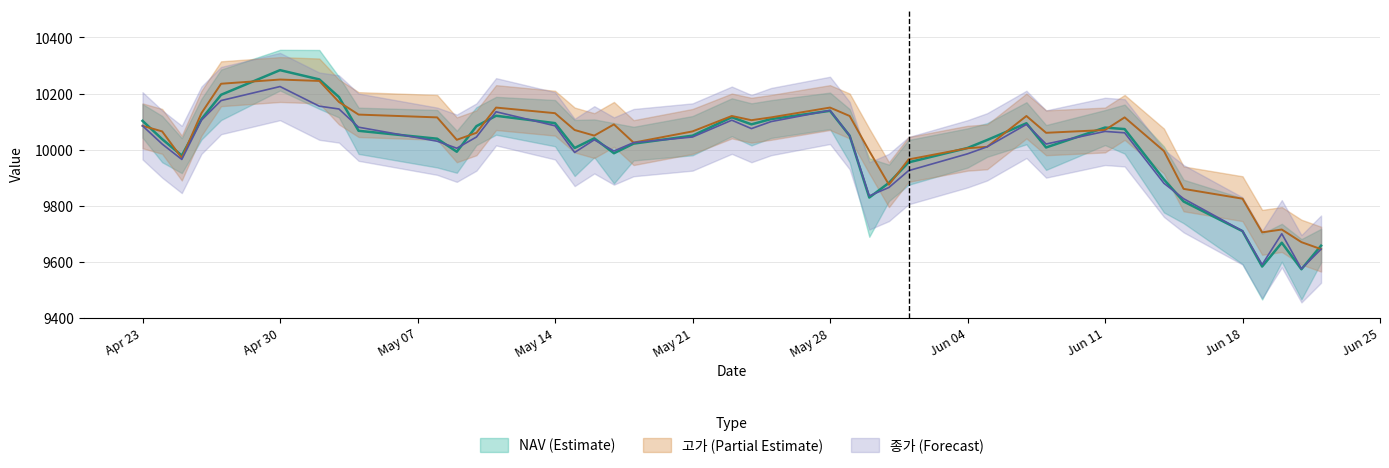

The 종가 series shows 10020.0 at 2018-04-24. True or false?

True